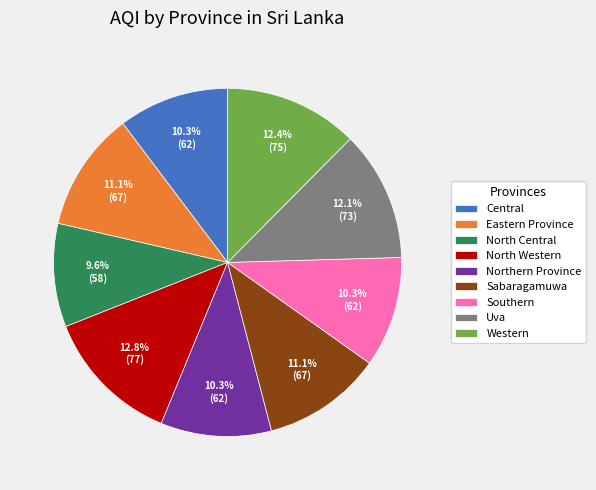

Which has a higher value, Sabaragamuwa or Uva?

Uva